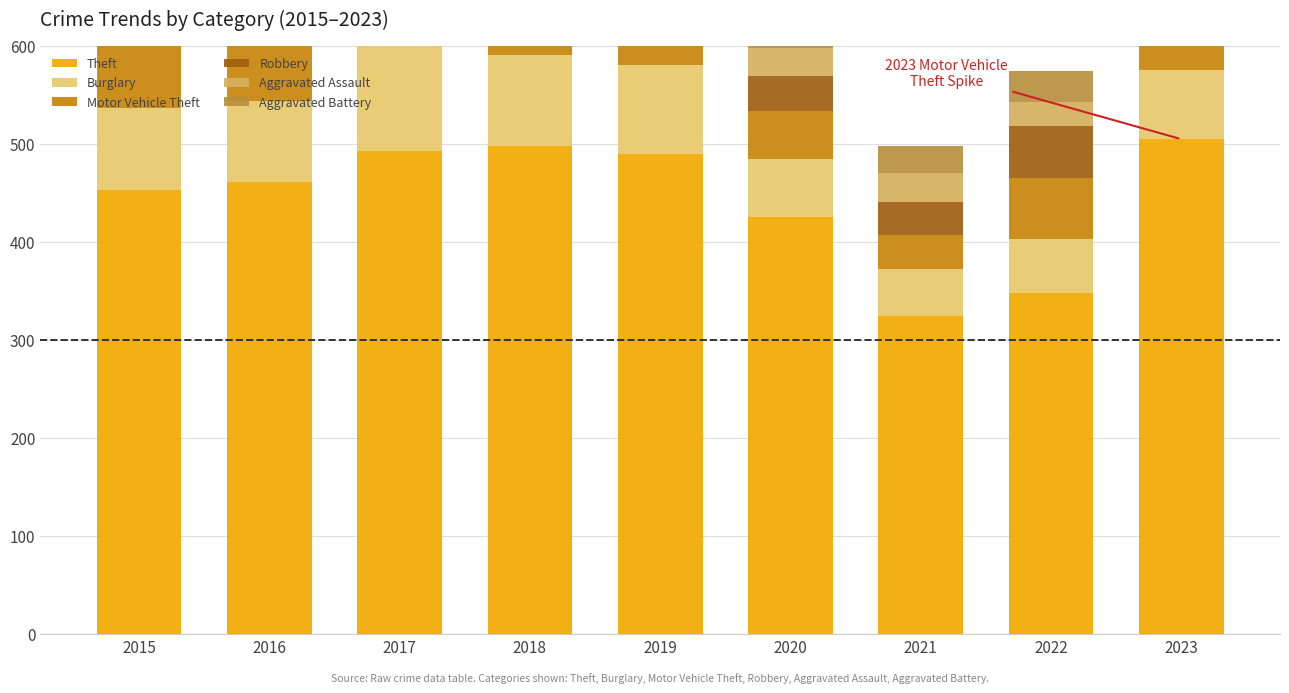

How many bars are there in each group?

6